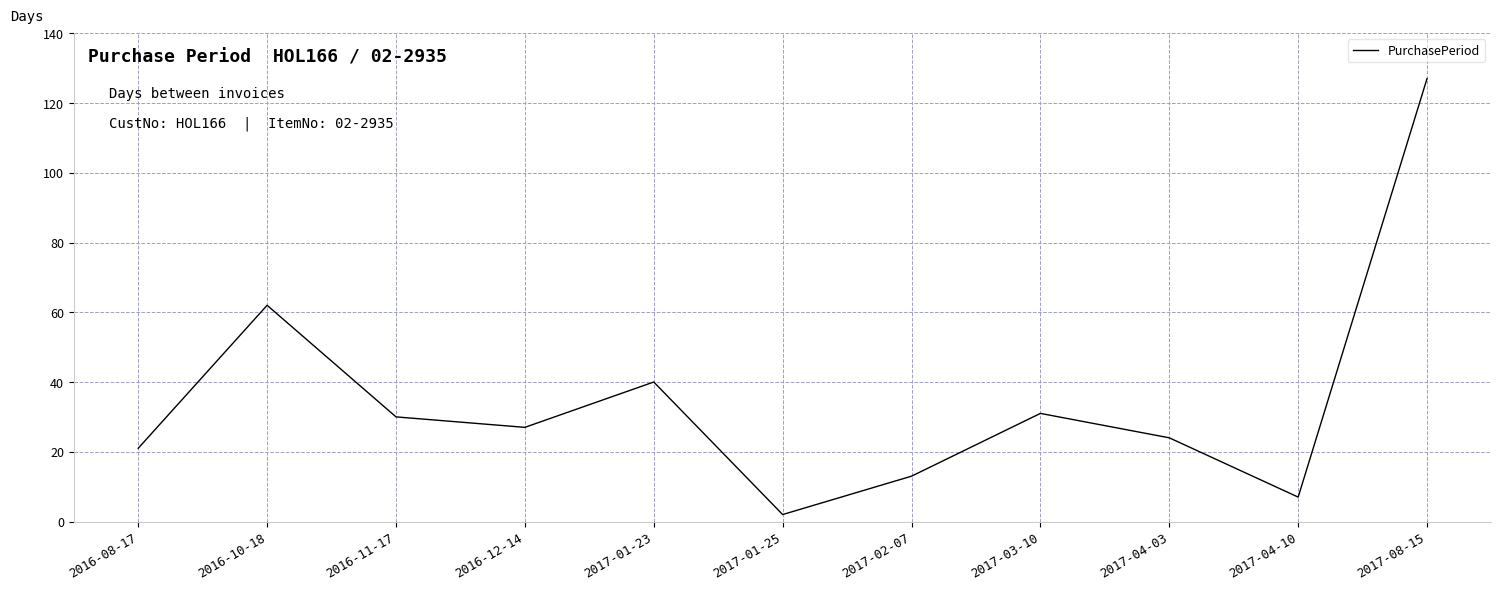

What position from the right is 2016-12-14?

8